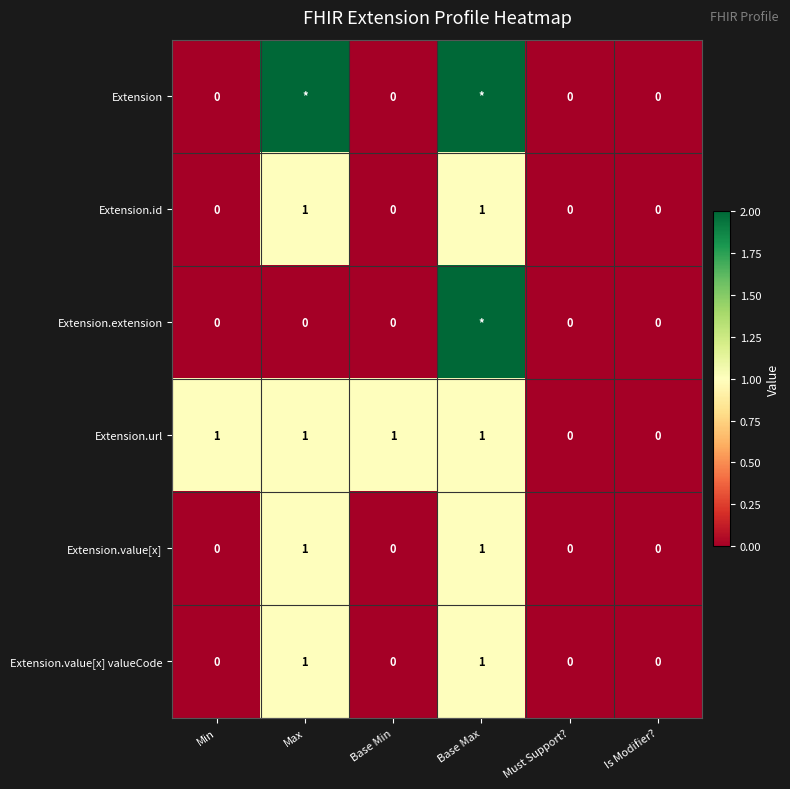

How many data points in Extension.value[x] valueCode are above 0?

2